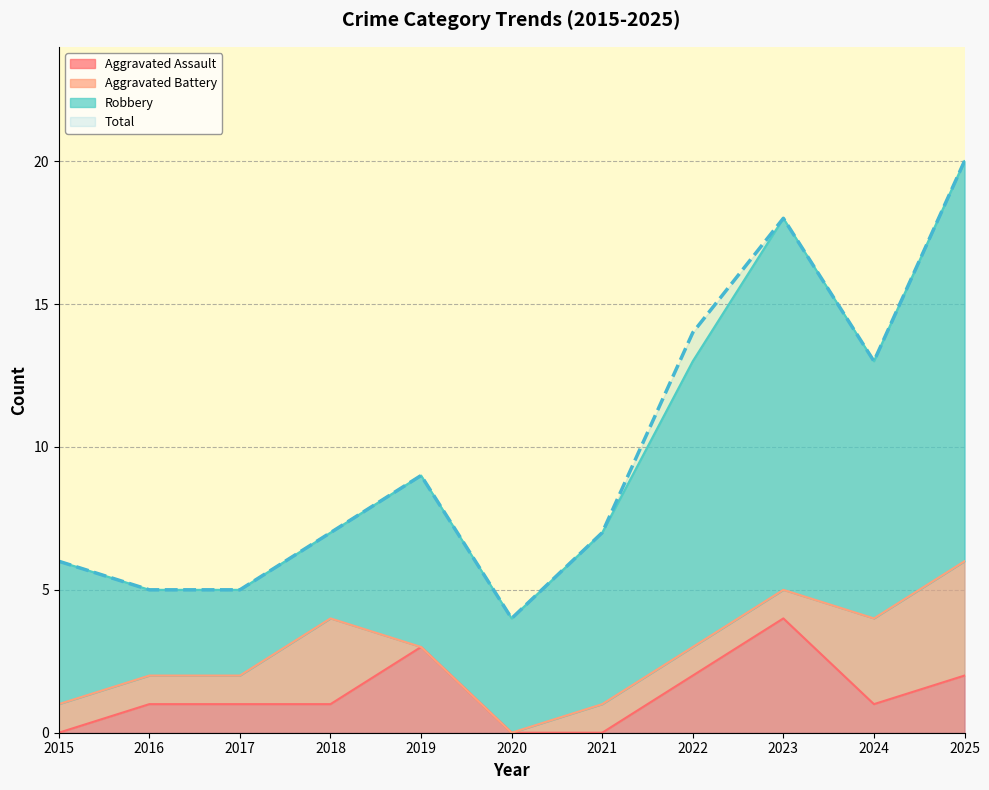

At which label is Total closest to 12?

2024